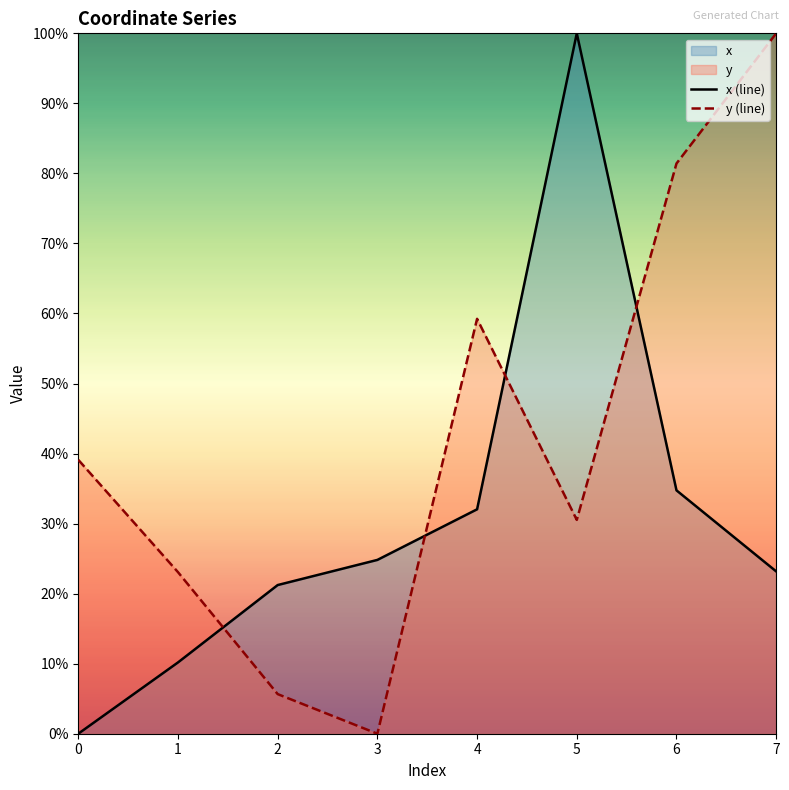

Which category has the highest value across all series?

5